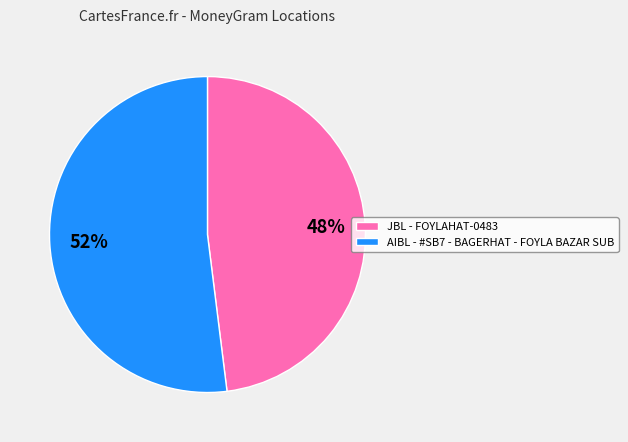

Rank the categories by value from lowest to highest.

JBL - FOYLAHAT-0483, AIBL - #SB7 - BAGERHAT - FOYLA BAZAR SUB